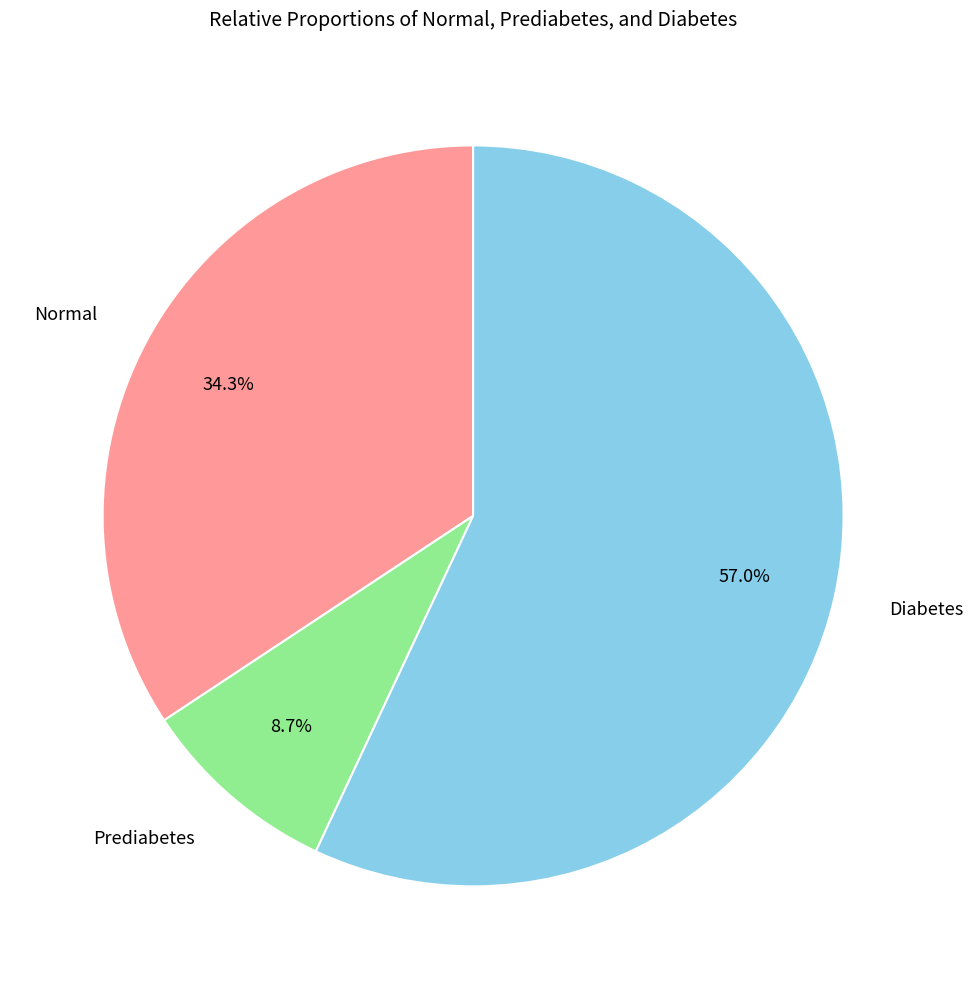

Is there a majority slice in this chart?

Yes